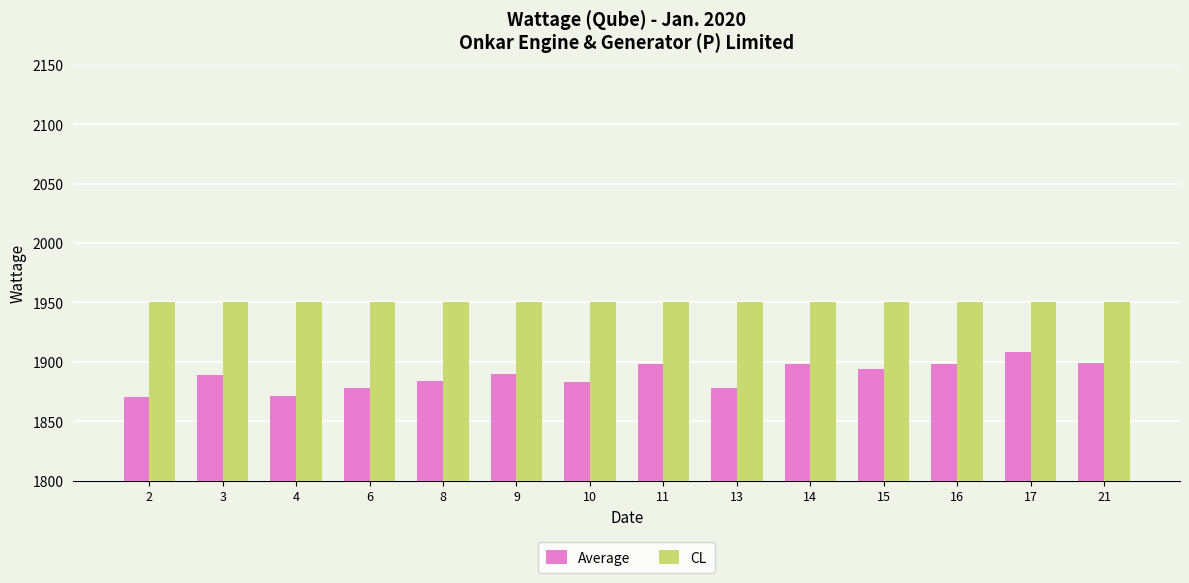

Which series has the largest range (max minus min)?

Average